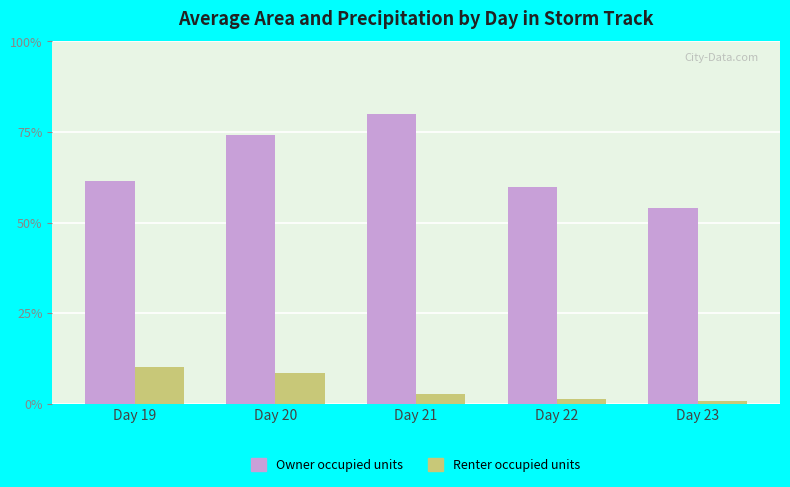

What is the spread (max minus min) of values at Day 20?

65.8